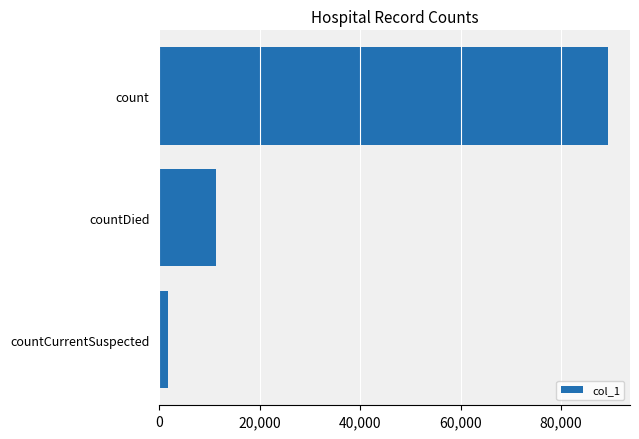

Rank the categories by value from highest to lowest.

count, countDied, countCurrentSuspected